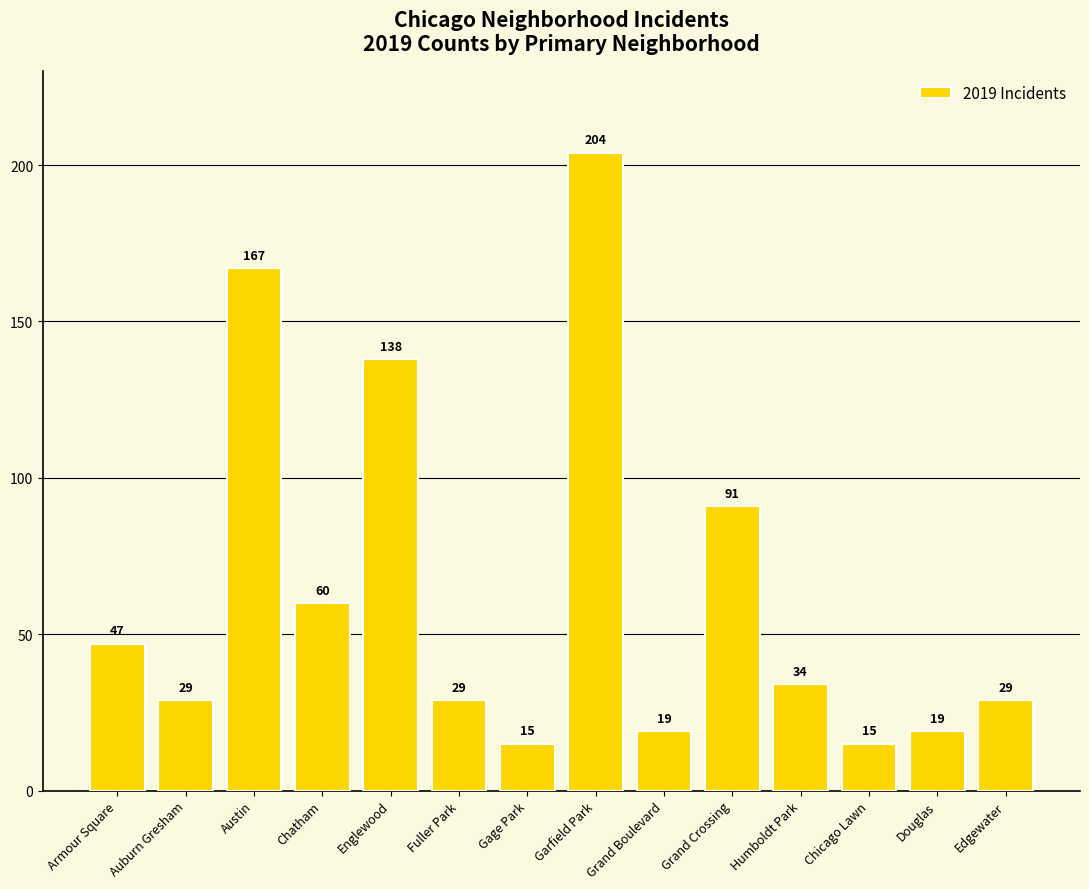

What position from the left is Austin?

3